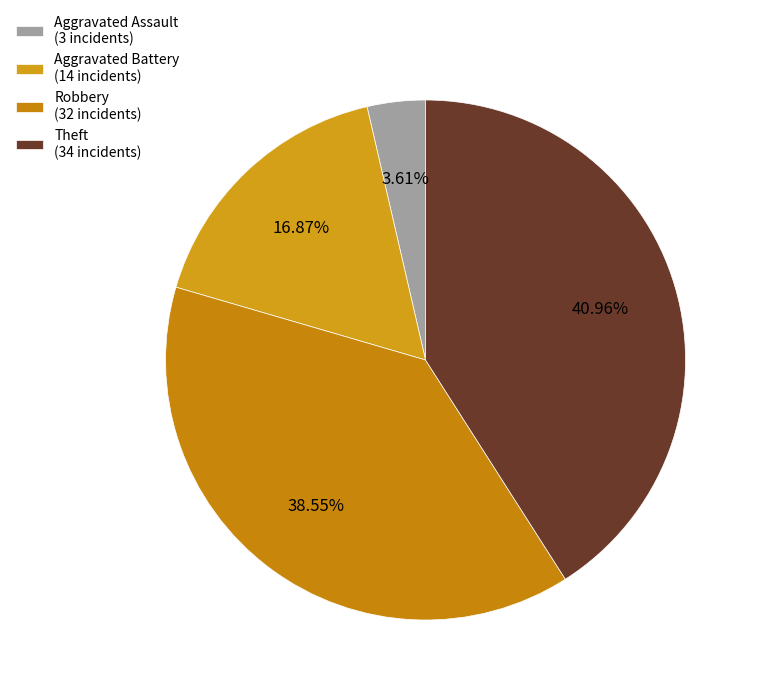

What is the smallest slice in the pie chart?

Aggravated Assault (3 incidents)